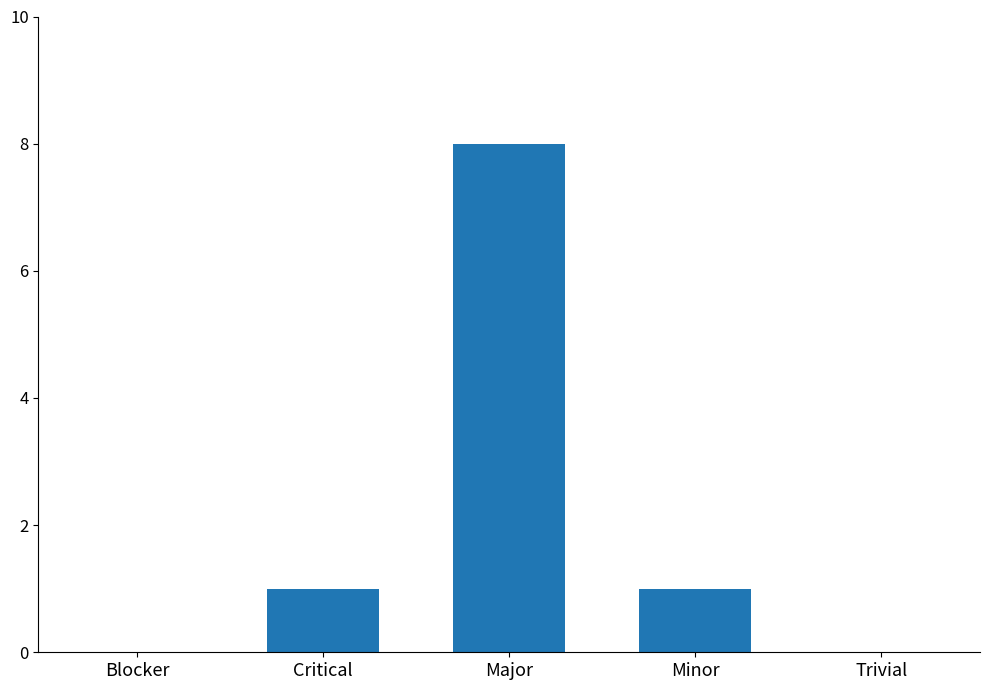

Reading left to right, transcribe all the data shown in this chart.

0	1	8	1	0